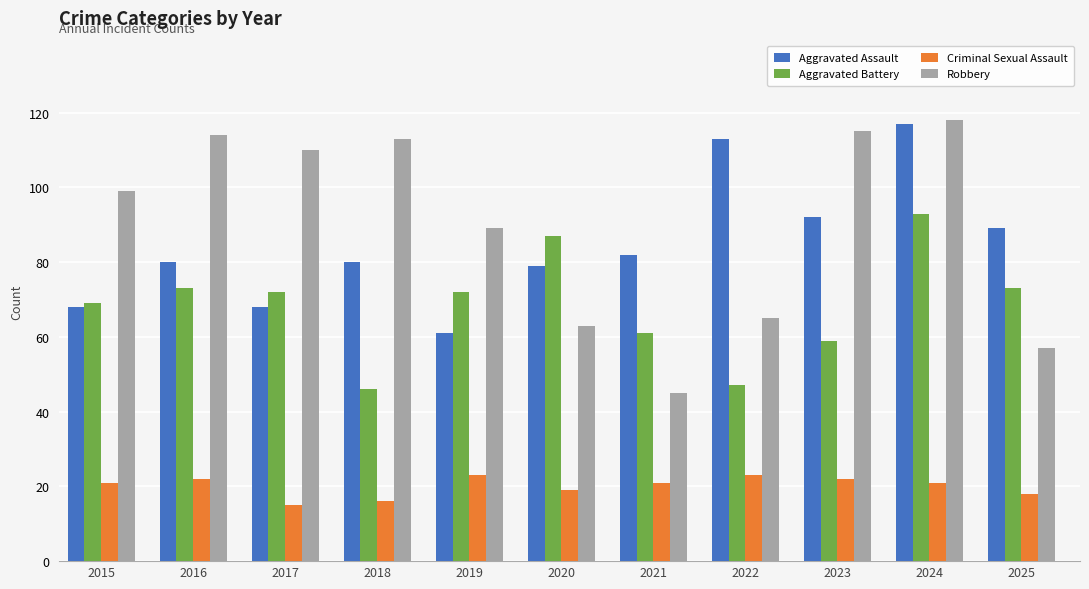

How many groups of bars are there?

11